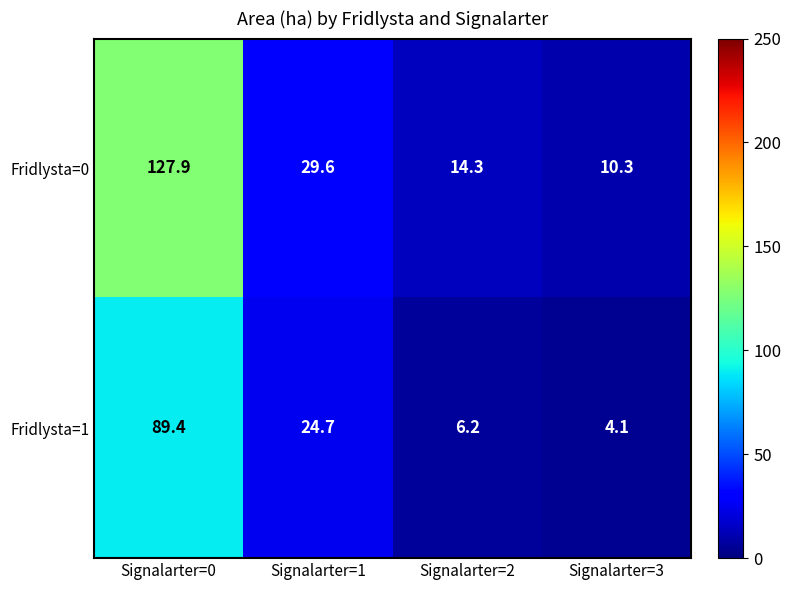

What is the difference between the maximum and minimum values in the Fridlysta=0 series?

117.6